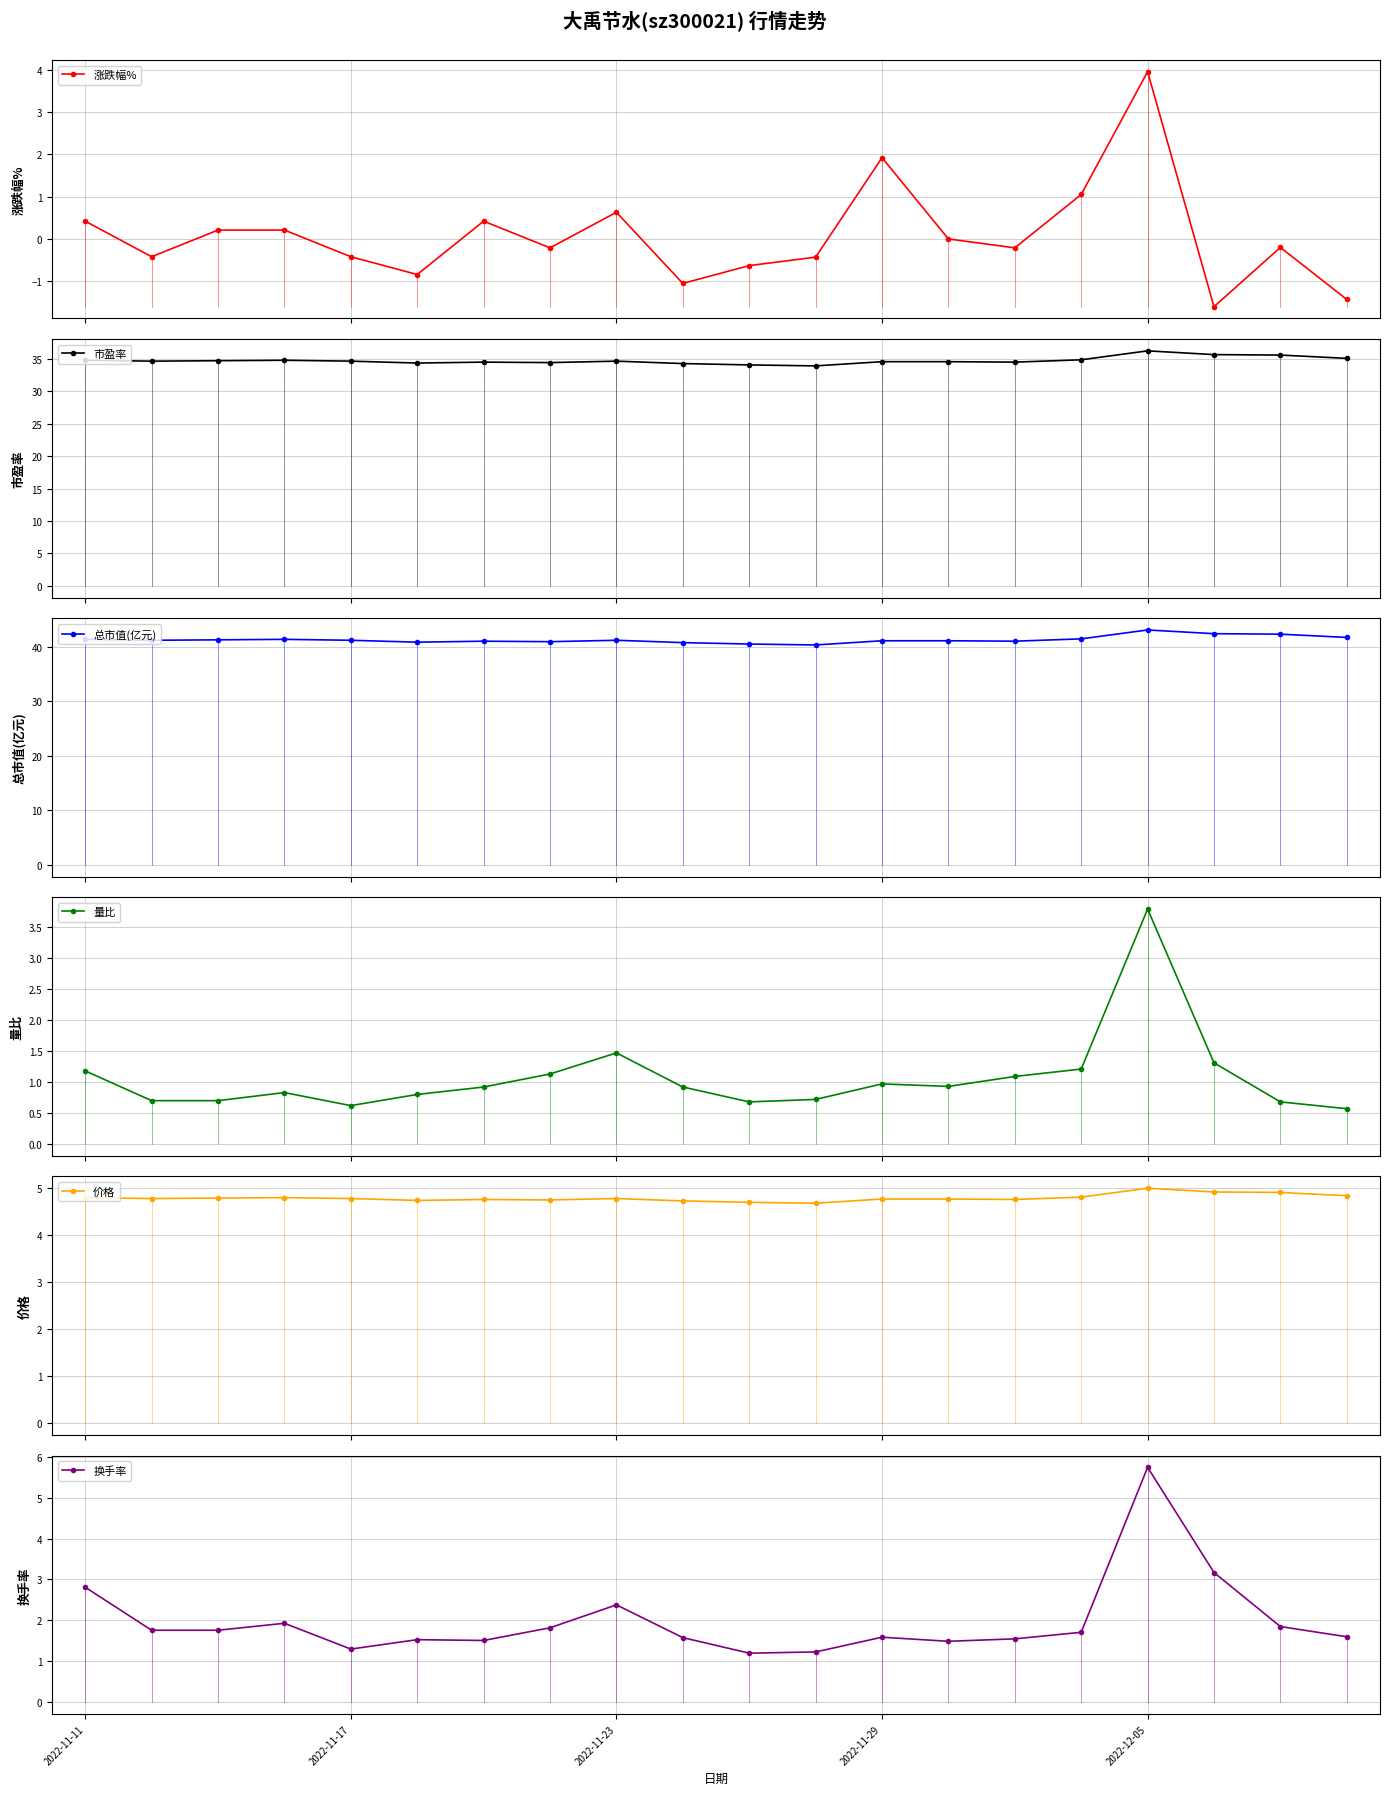

Which category has the lowest value across all series?

17